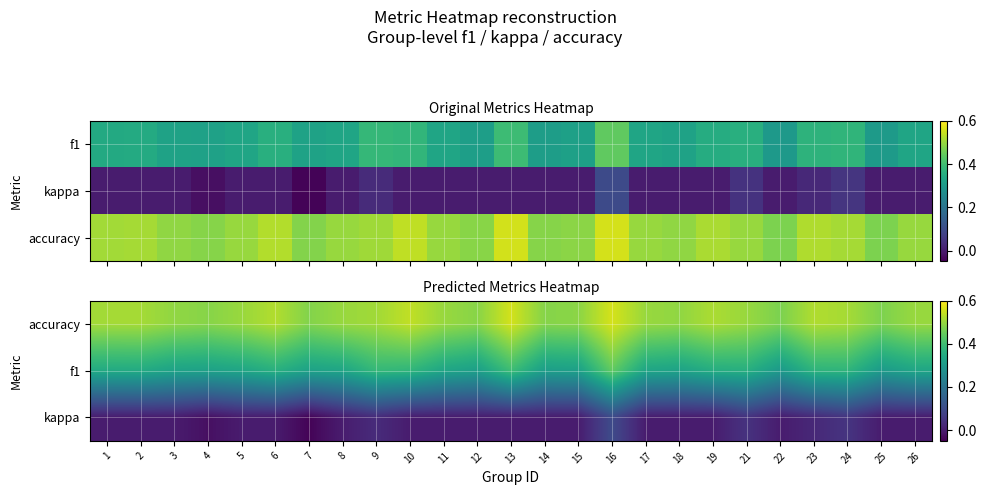

Which series has the largest range (max minus min)?

f1